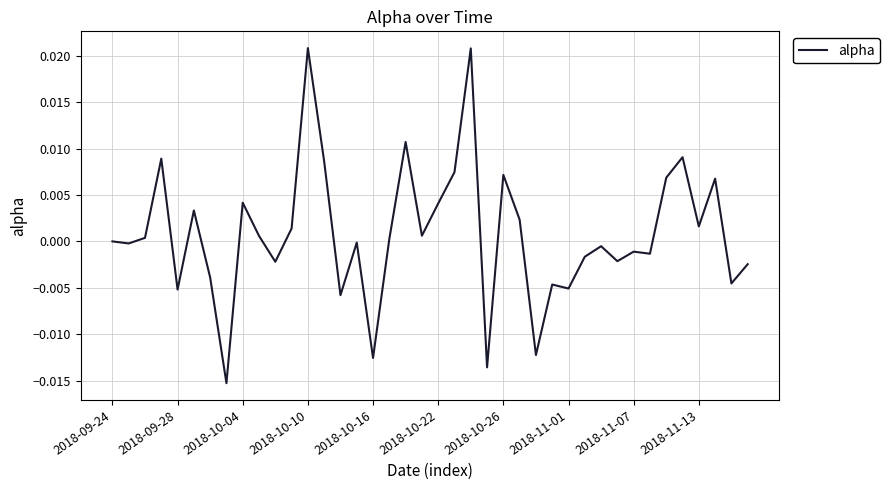

Is this an area chart (filled region under the line)?

No